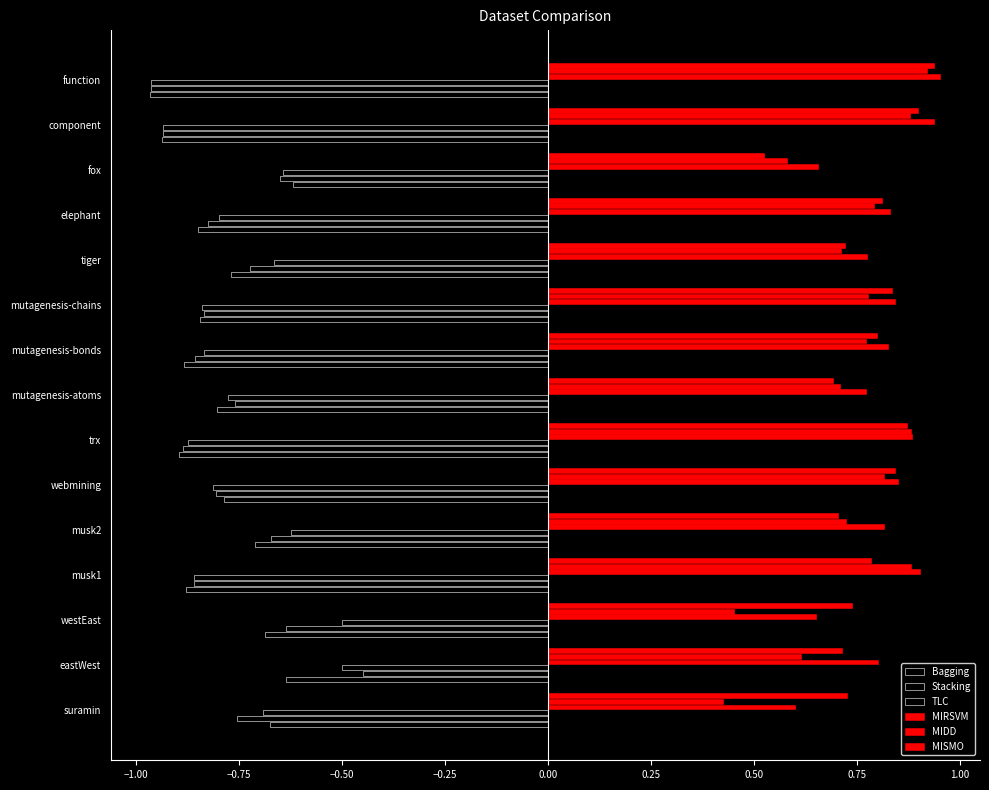

How many distinct data groups are displayed?

6